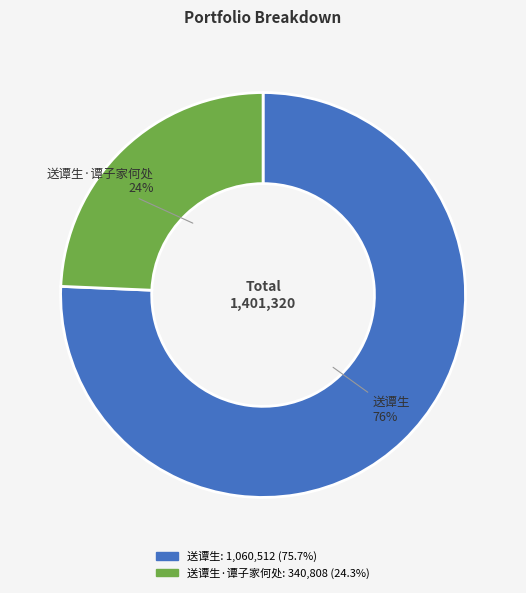

To the nearest percent, what is the average slice percentage?

50%